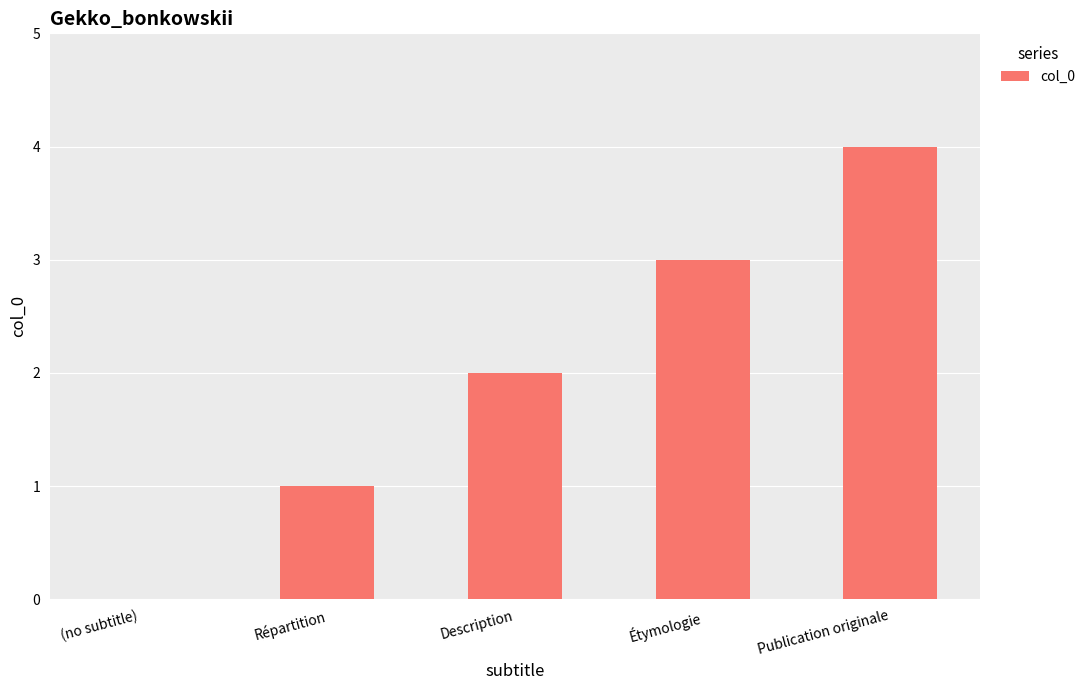

Does the chart contain stacked bars?

No